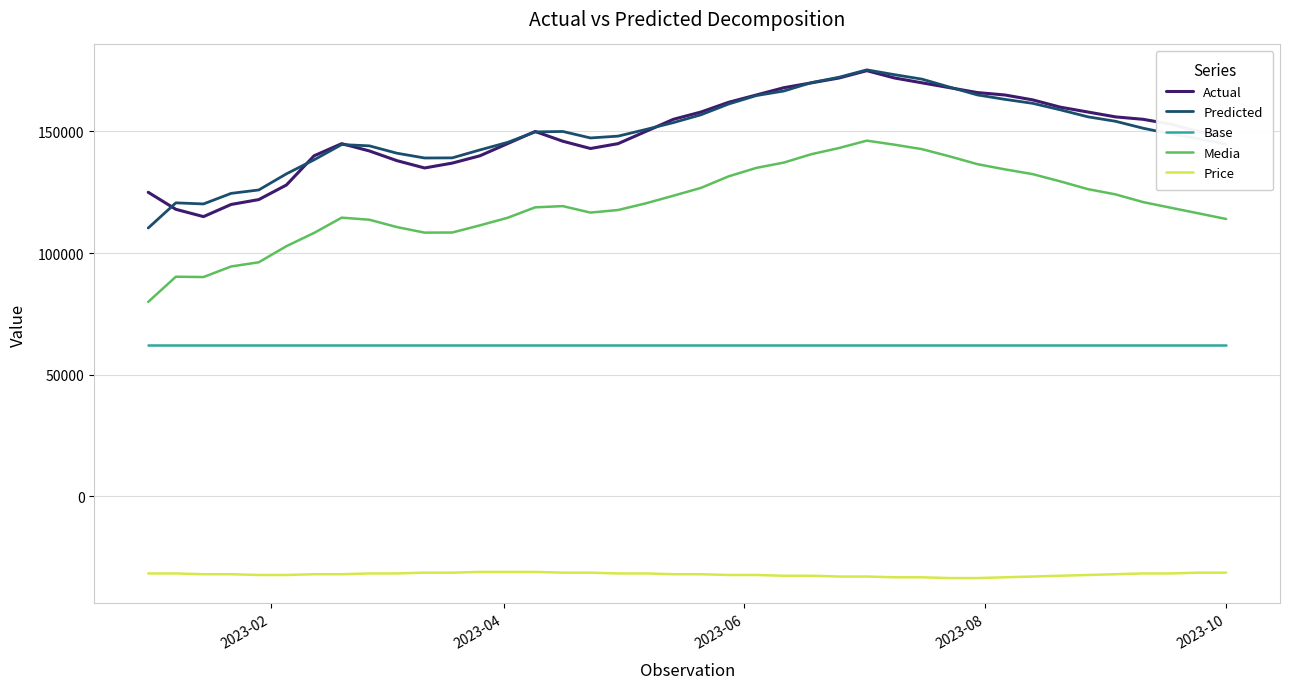

True or false: Base and Actual cross at least once.

False